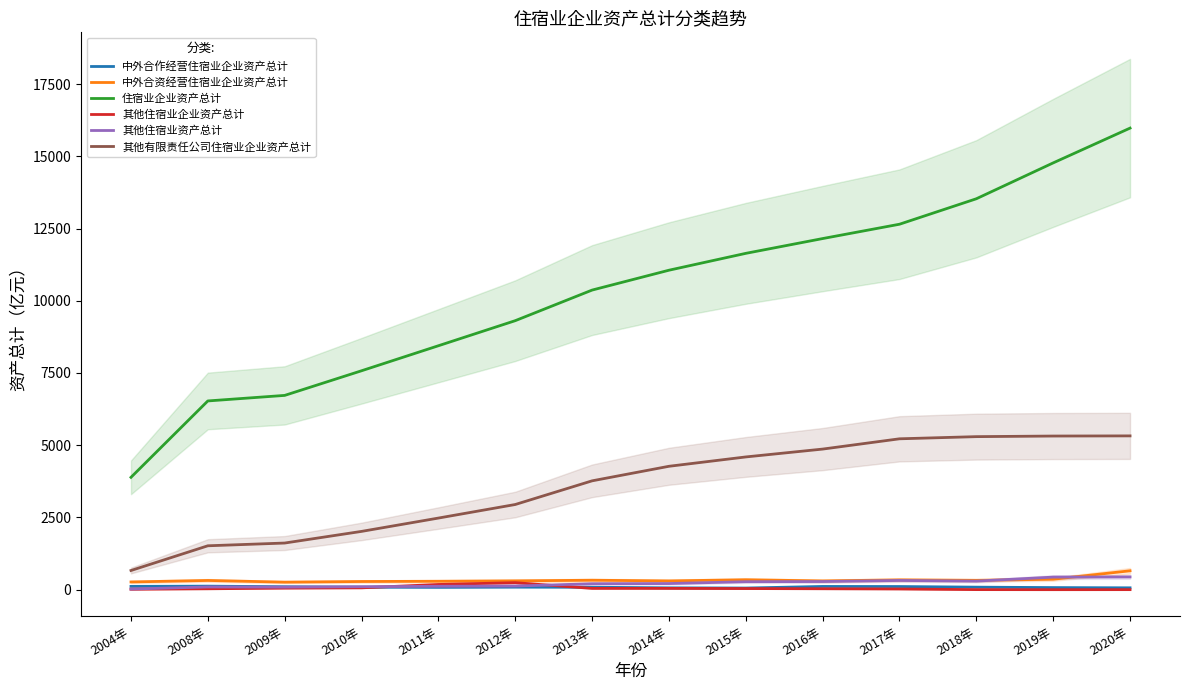

Which category has the highest value across all series?

2020年